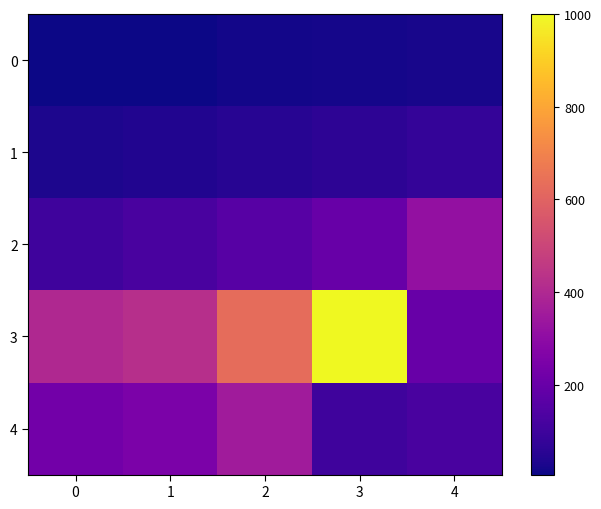

What is the total value across all series at 2?

1211.0